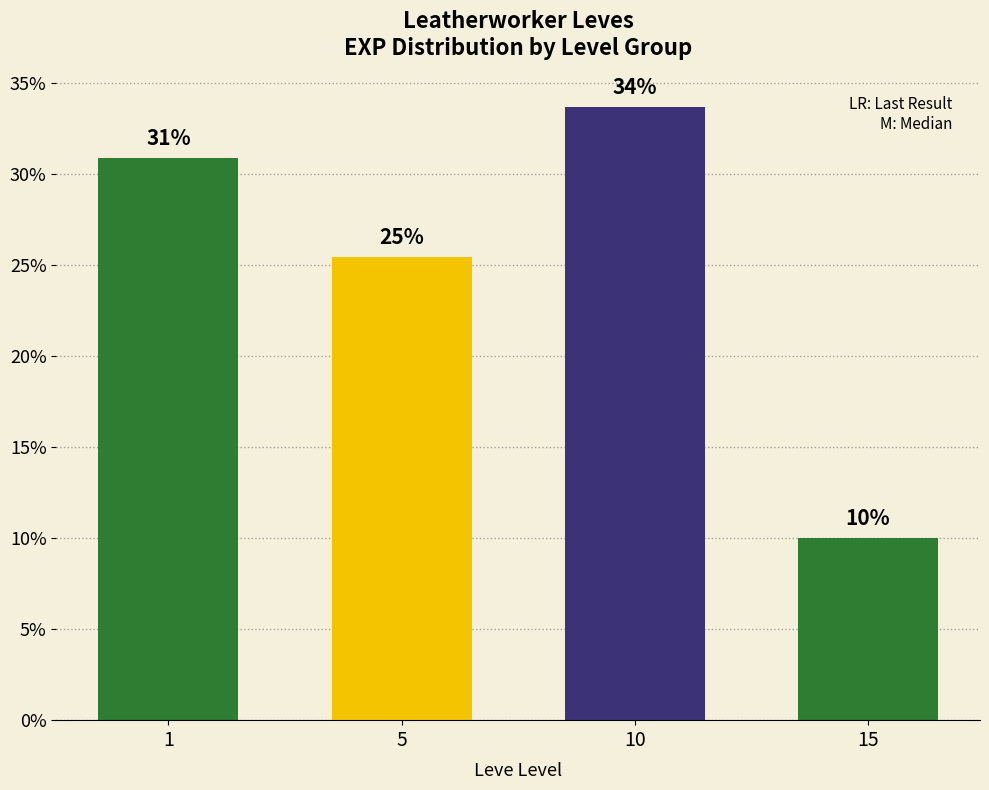

How many bars are there in total?

4